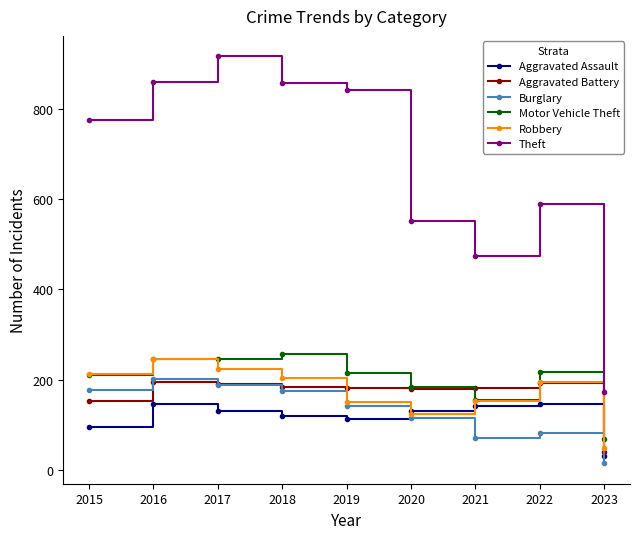

How many interior local peaks does the Robbery series have?

2